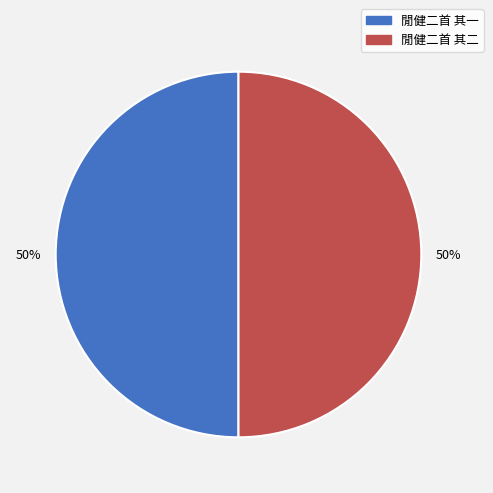

Approximately how many times larger is the value at 閒健二首 其一 compared to 閒健二首 其二?

1.0